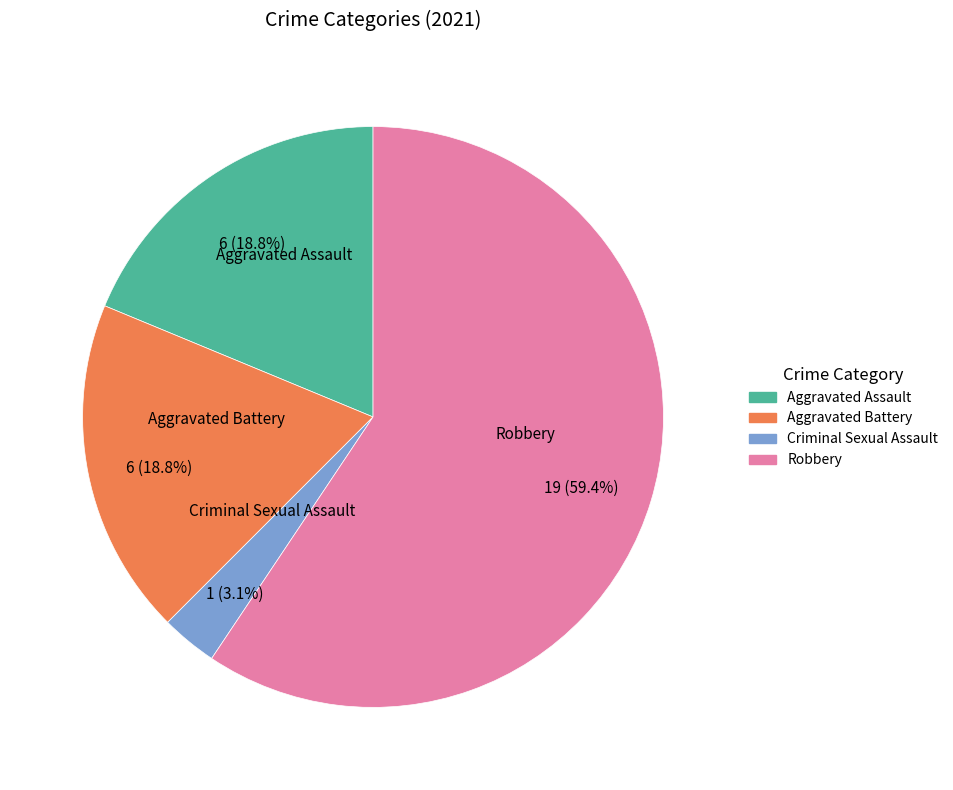

Combined, do Aggravated Assault and Criminal Sexual Assault account for over 50%?

No